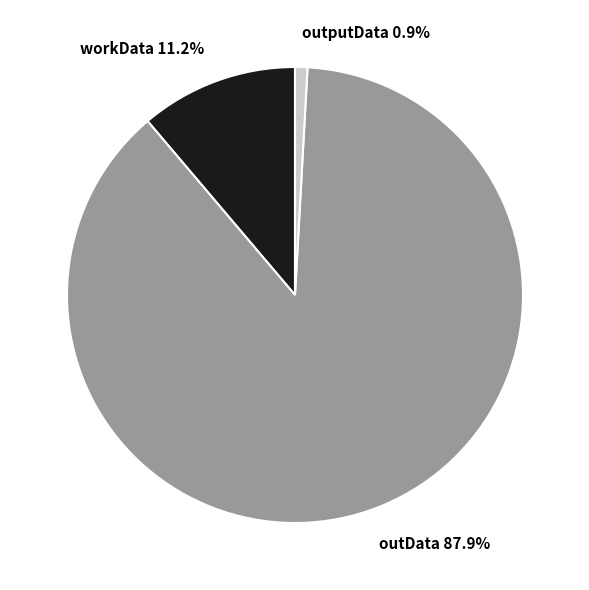

Is there a majority slice in this chart?

Yes